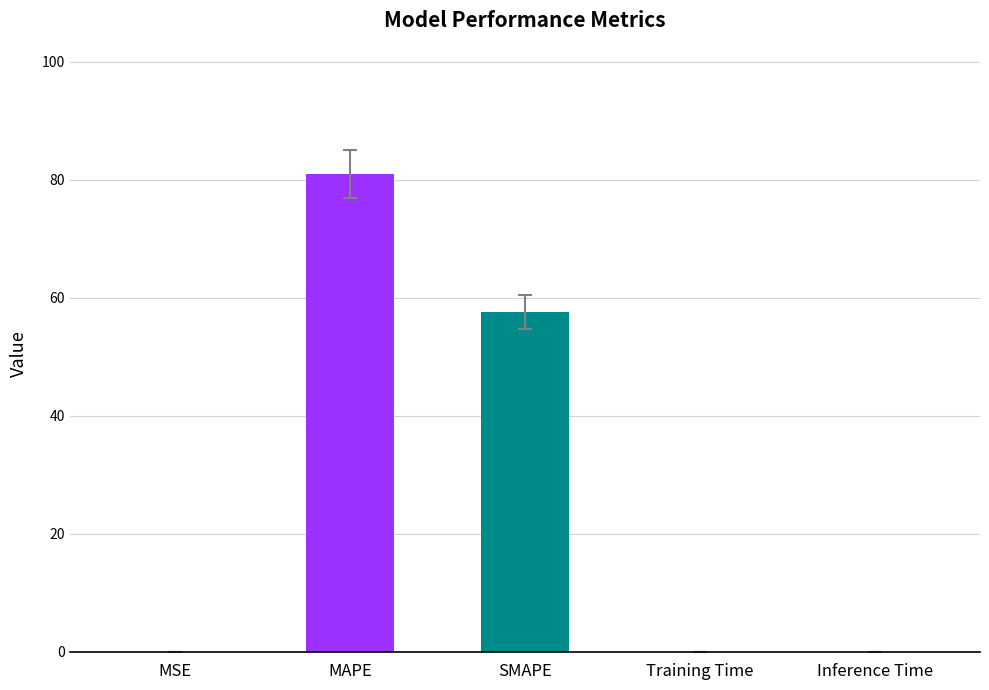

What is the greatest value displayed?

81.0